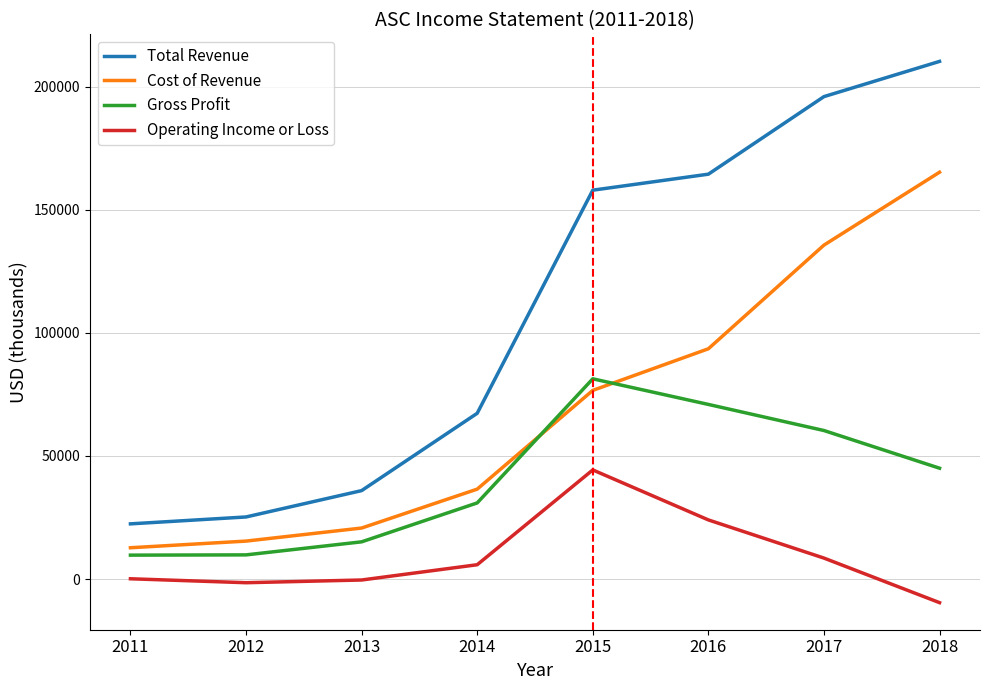

True or false: Cost of Revenue and Operating Income or Loss intersect in this chart.

False